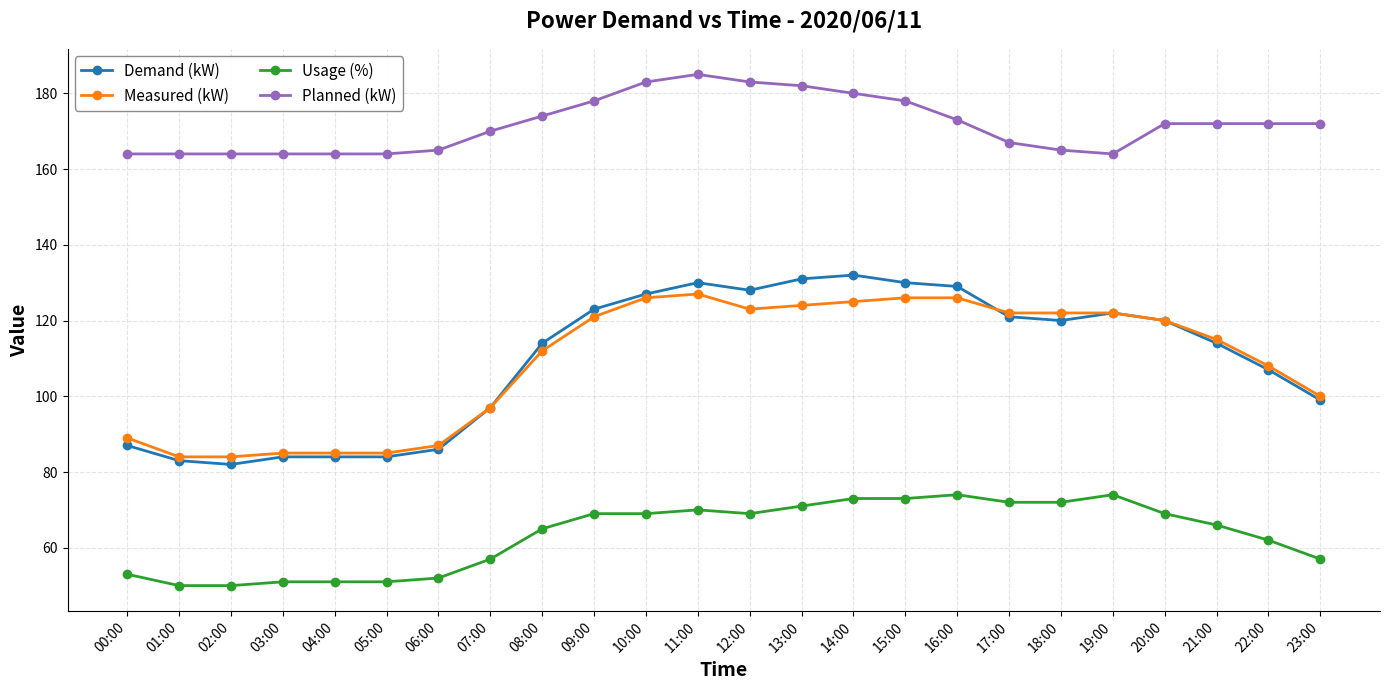

What position from the left is 19:00?

20